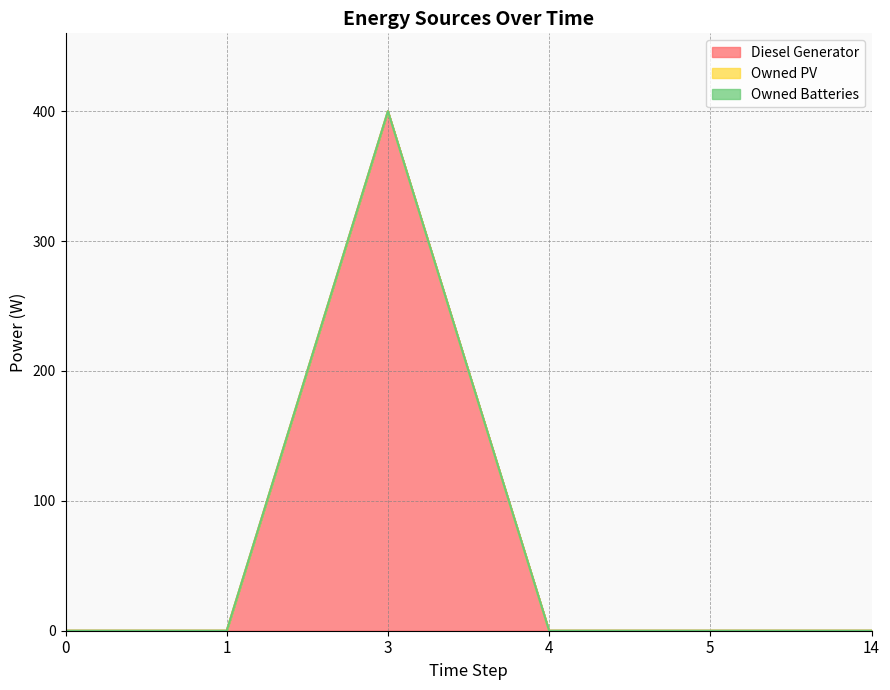

Does the chart have visible grid lines?

Yes